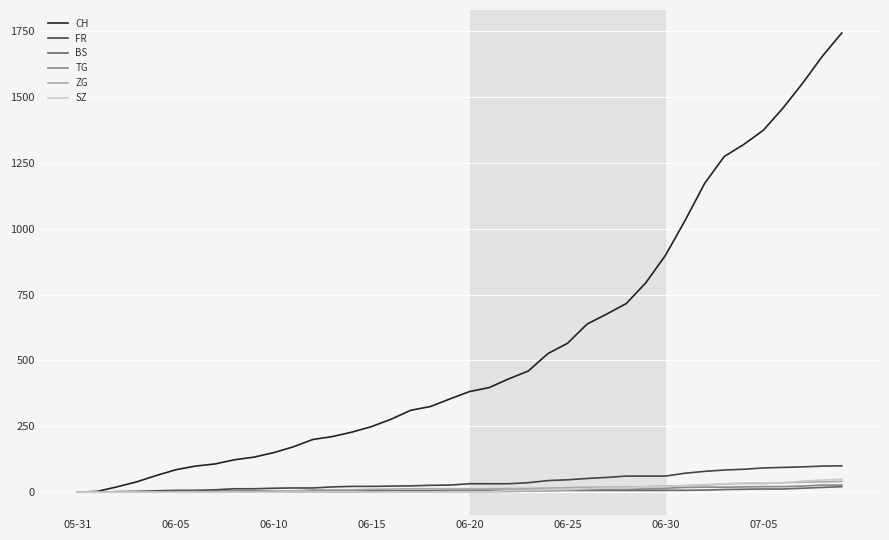

Which series has the largest range (max minus min)?

CH